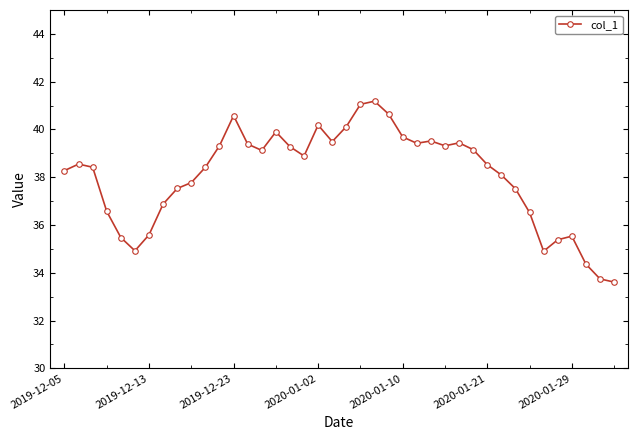

What is the difference between the second highest and minimum values?

7.4